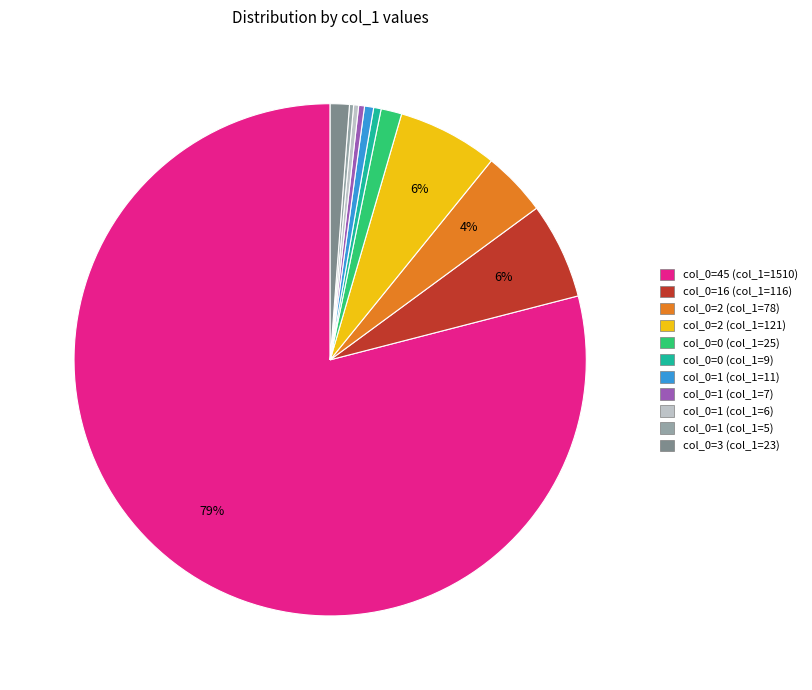

How many segments does this pie chart have?

11